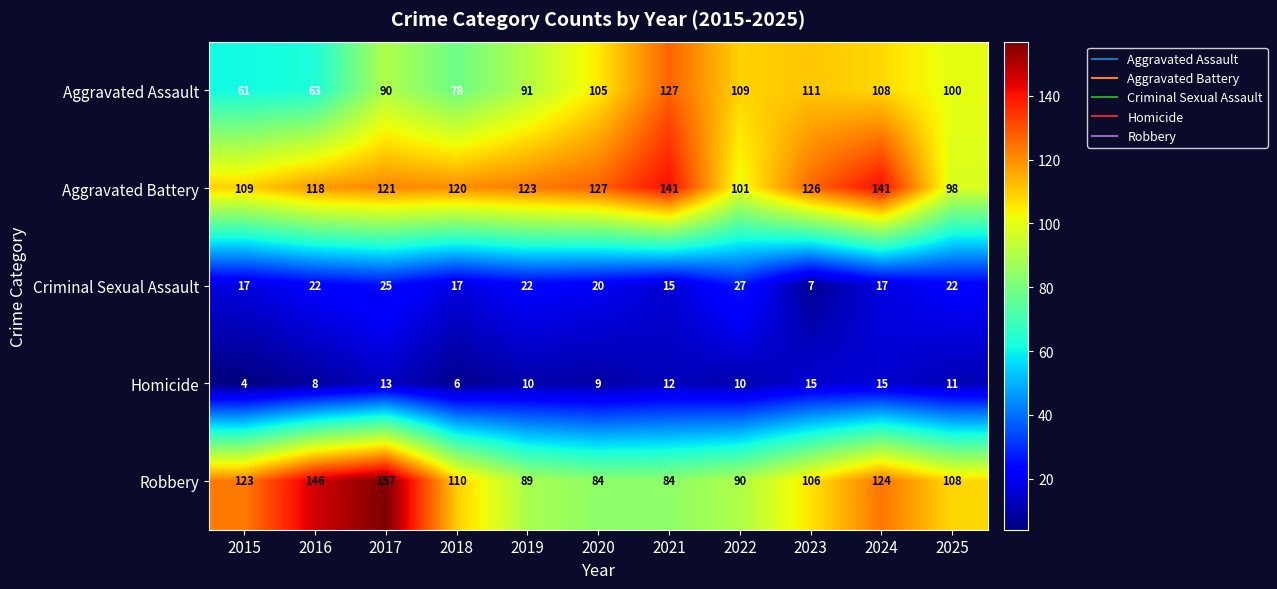

Count the number of categories in the chart.

11